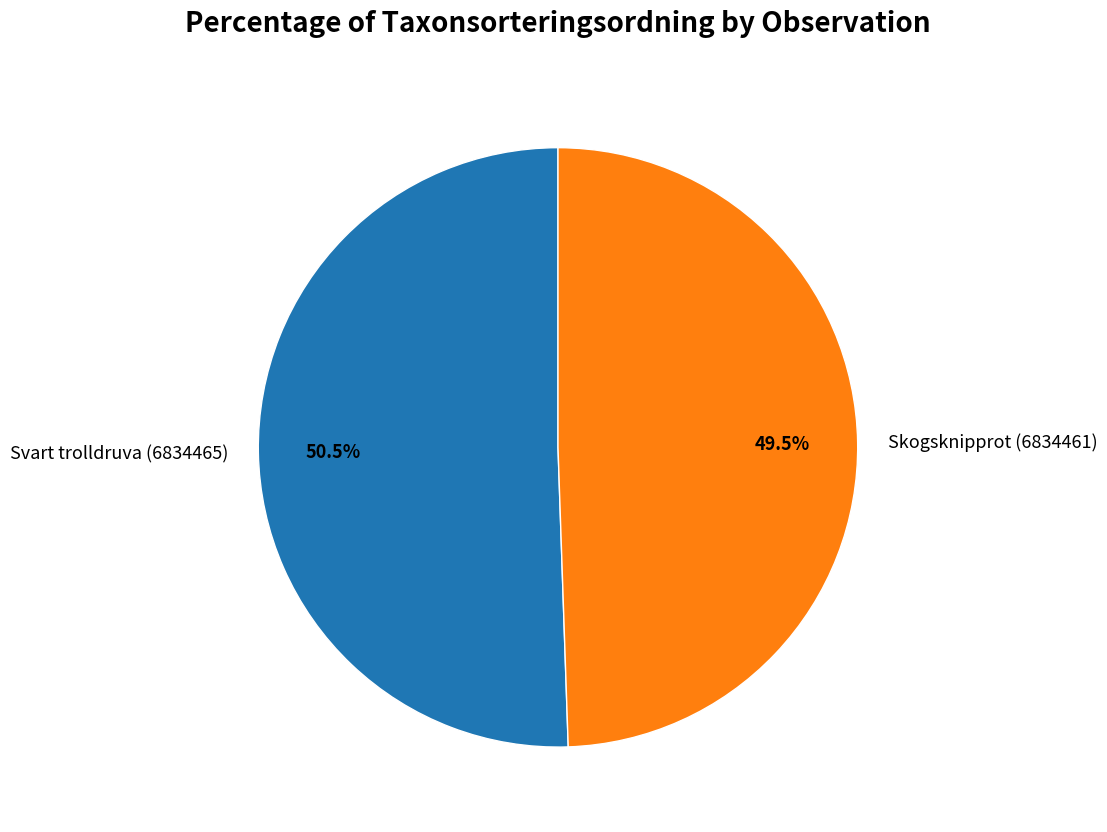

To the nearest percent, what is the average slice percentage?

50%